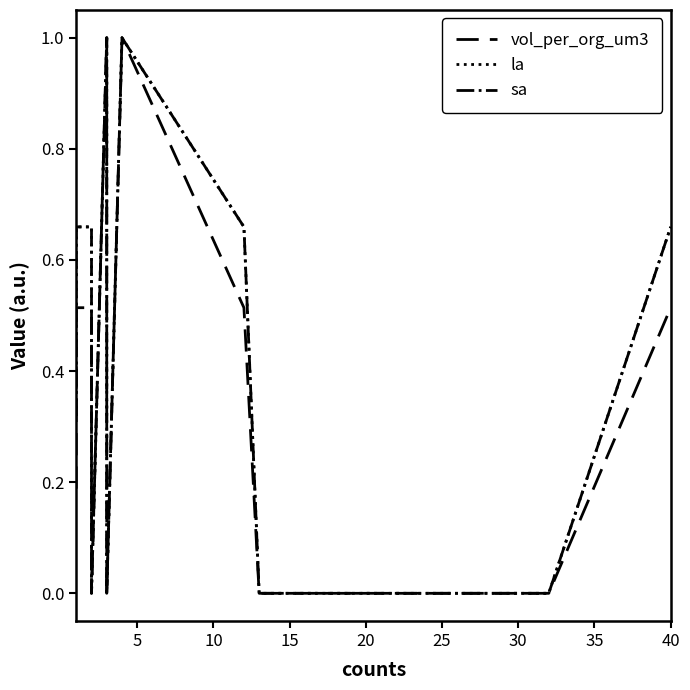

True or false: vol_per_org_um3 has more than 2 points higher than both neighbors.

False